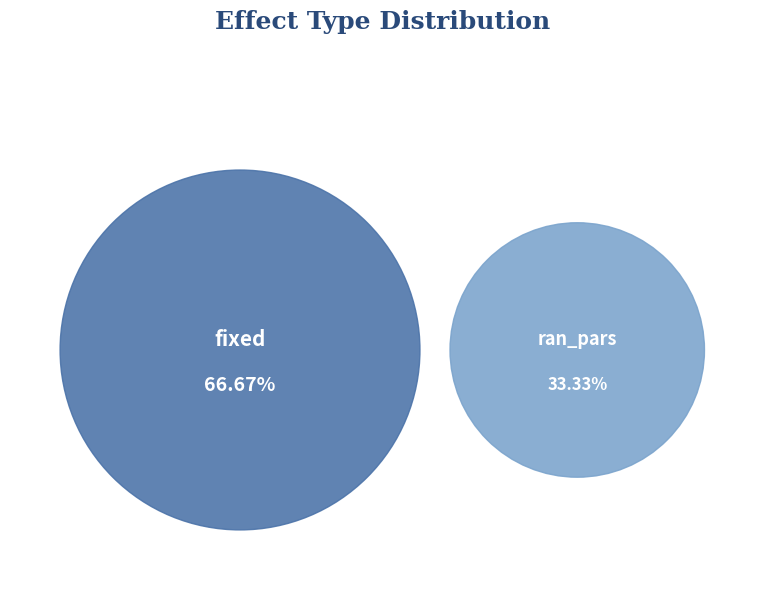

What is the largest slice in the pie chart?

fixed